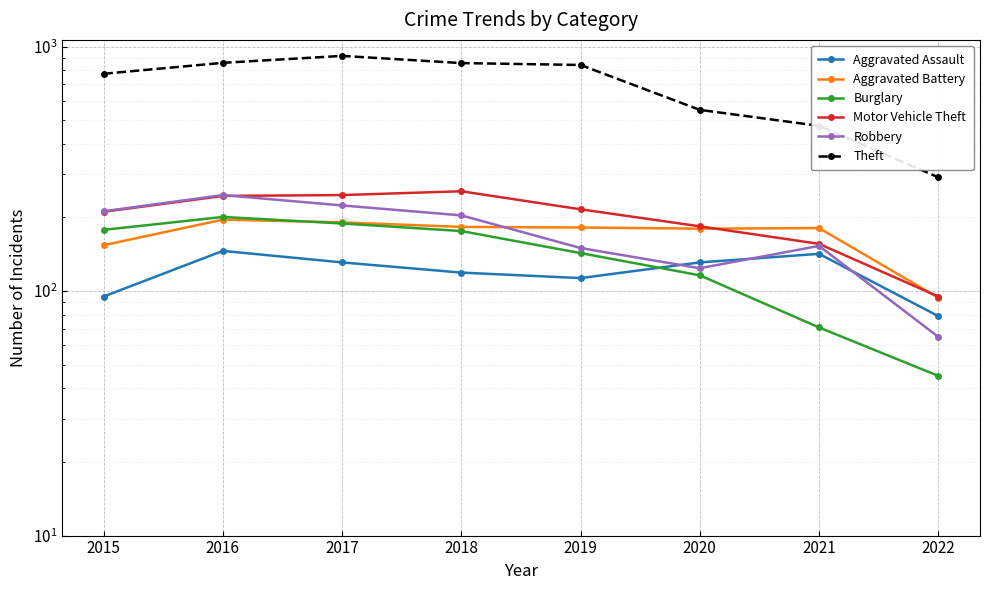

Which label corresponds to the largest value in the chart?

2017